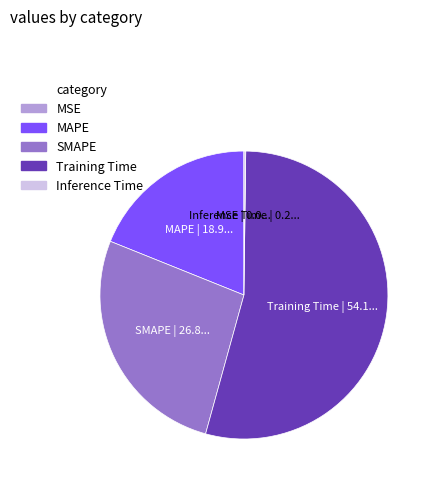

Between MAPE and Training Time, which is larger?

Training Time